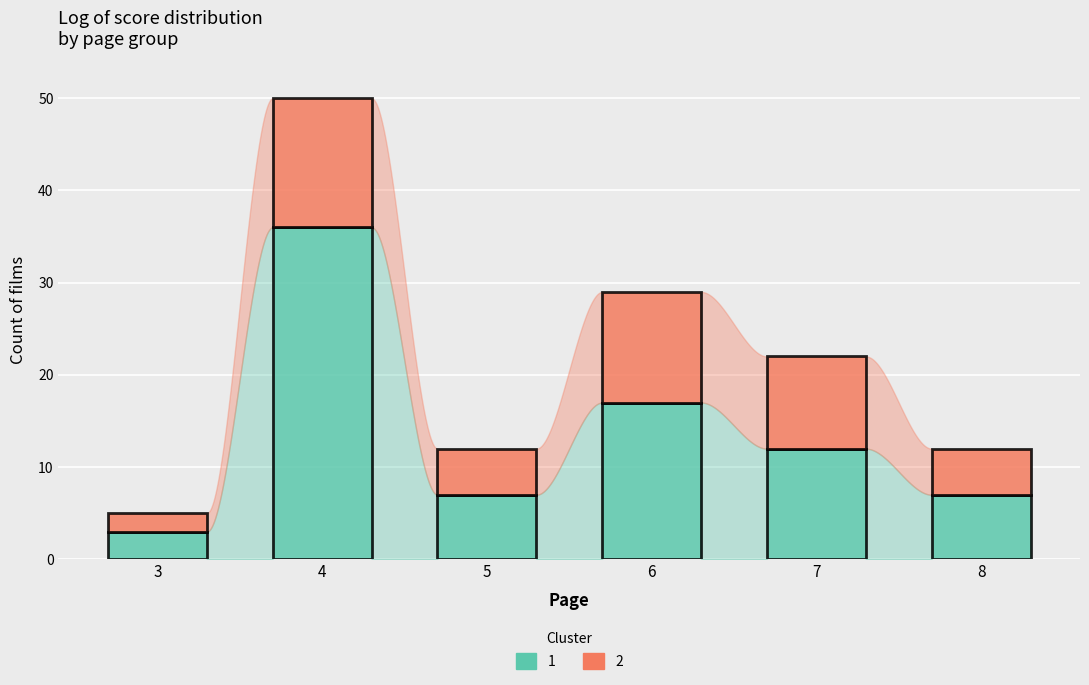

The 1 series shows 7 at 5. True or false?

True